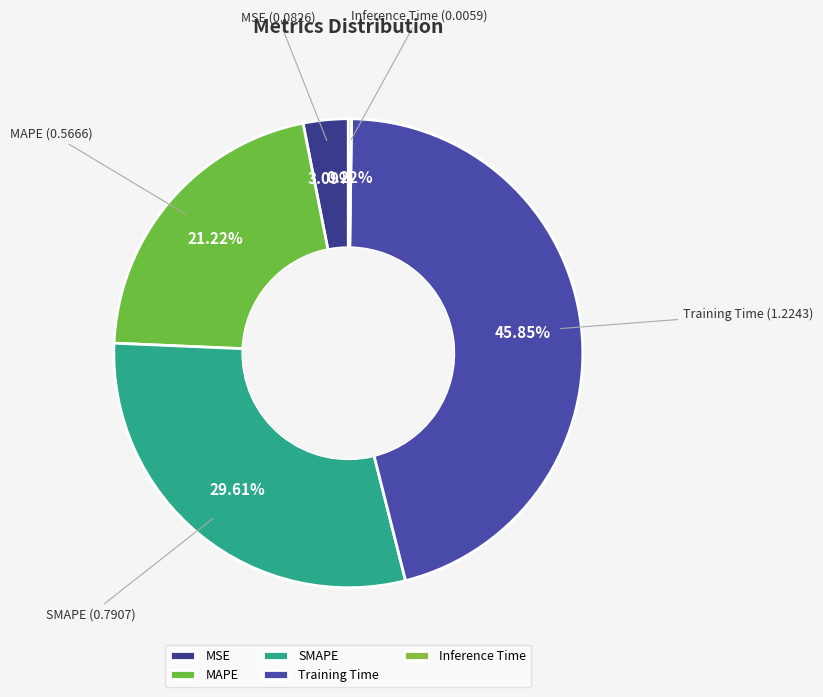

How much of the chart is everything except MSE?

96.9%